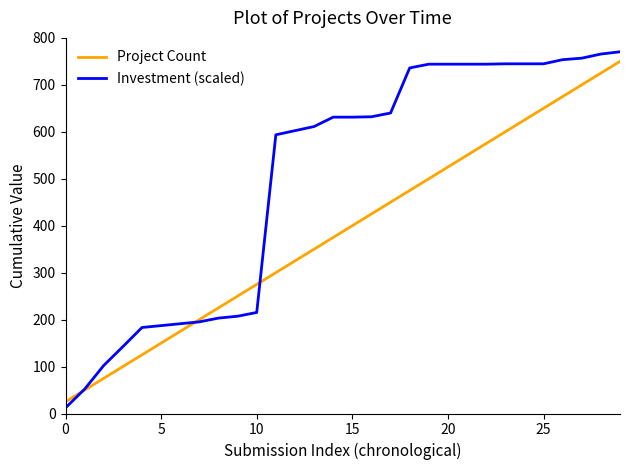

Rank the series by their average value, from highest to lowest.

Investment (scaled), Project Count